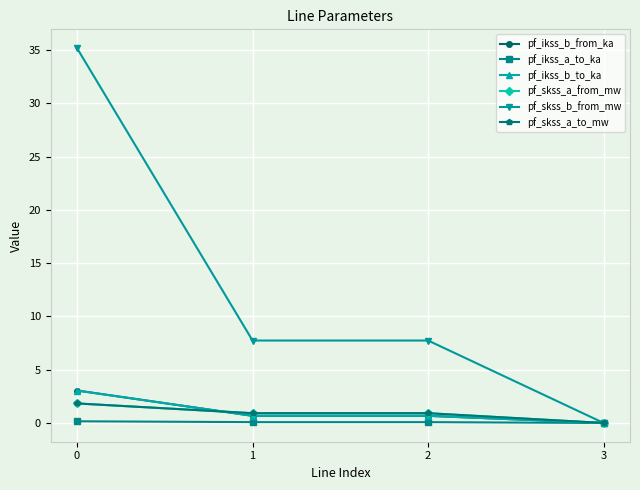

Which series has the largest total across all categories?

pf_skss_b_from_mw